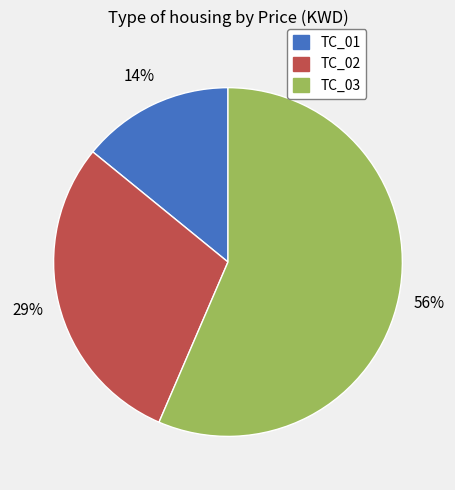

Count the number of slices in the pie.

3